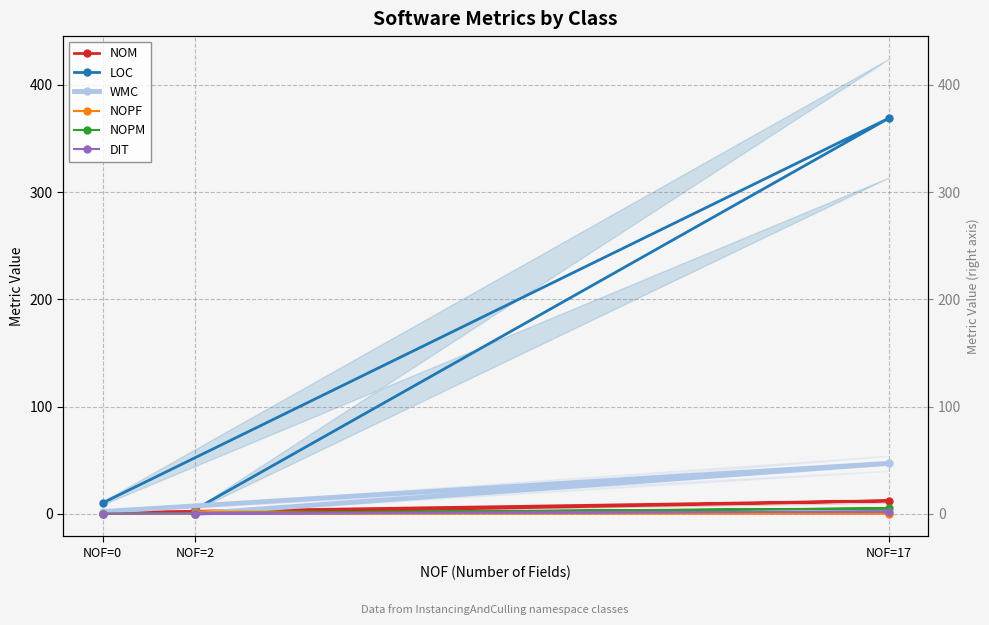

What position from the right is NOF=2?

3